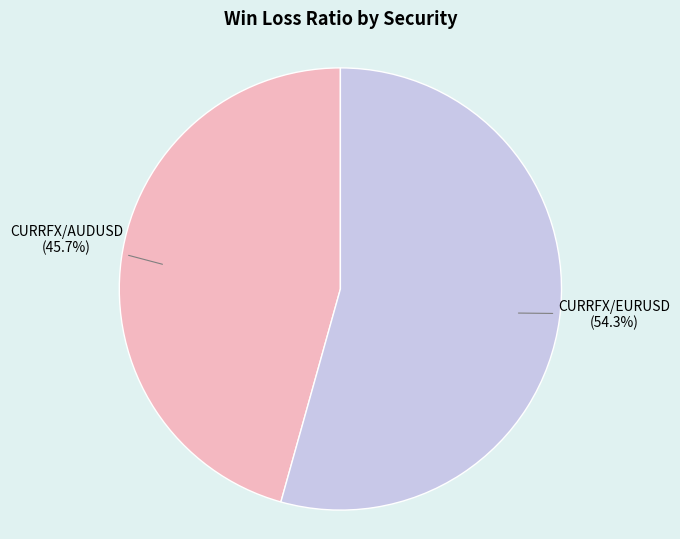

Do CURRFX/AUDUSD and CURRFX/EURUSD together represent more than half of the pie?

Yes